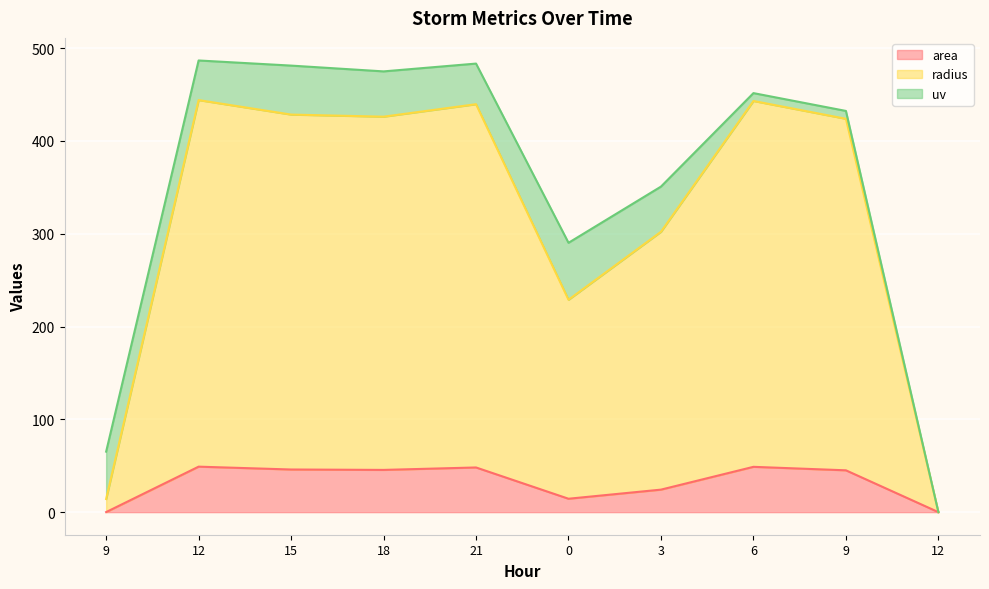

True or false: radius and area intersect in this chart.

False